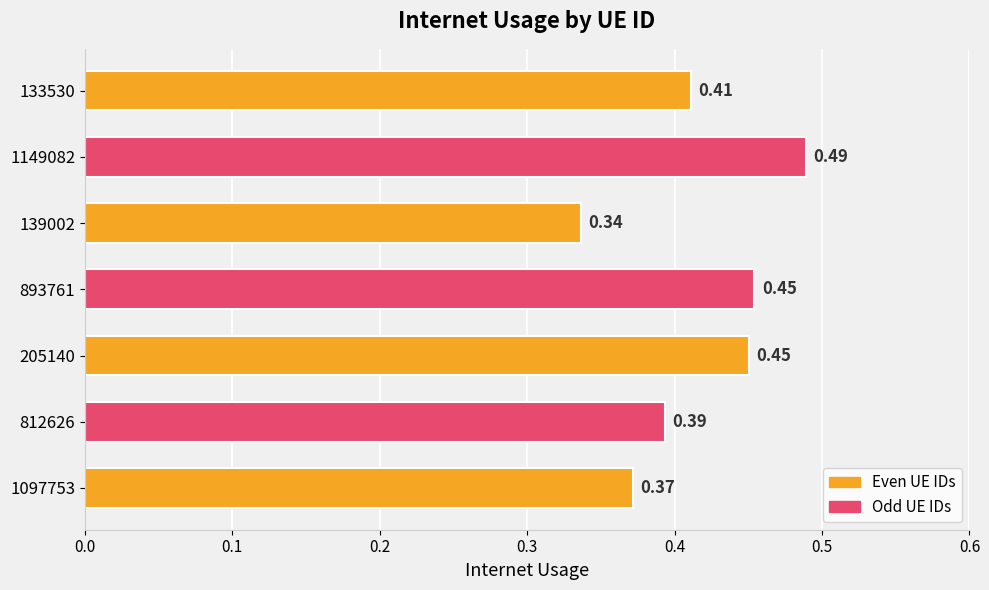

Which has a higher value, 893761 or 205140?

893761